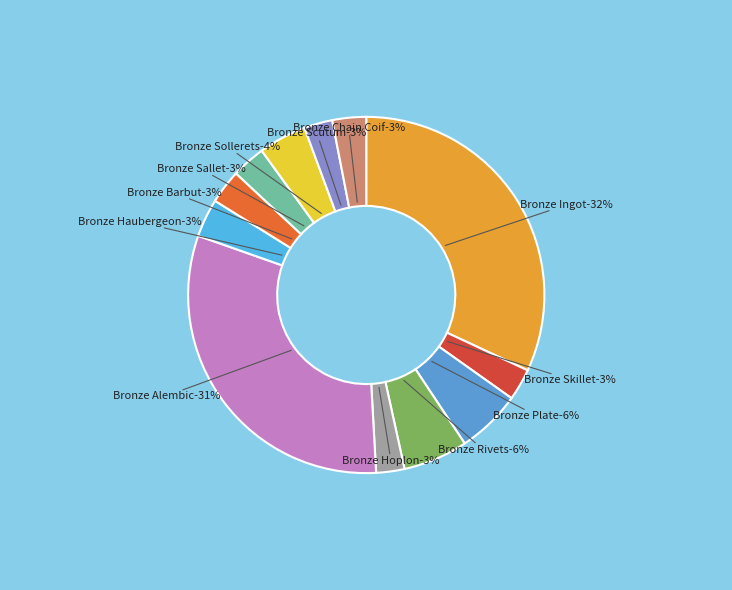

True or false: Bronze Barbut accounts for 10% of the total.

False